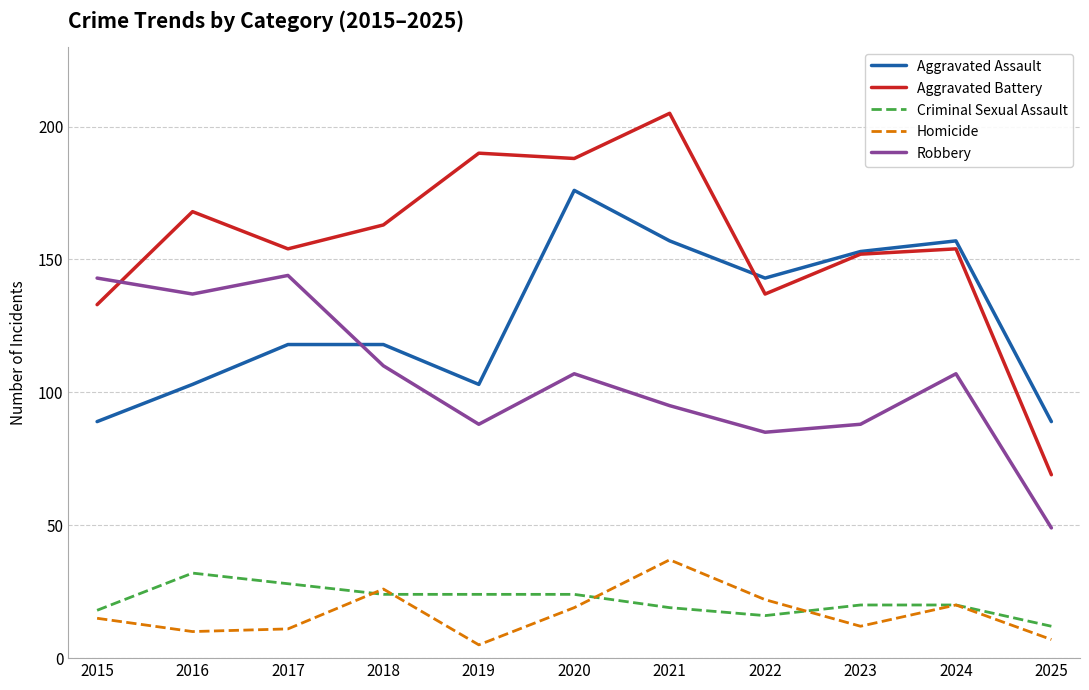

What is the difference between the highest and lowest values at 2022?

127